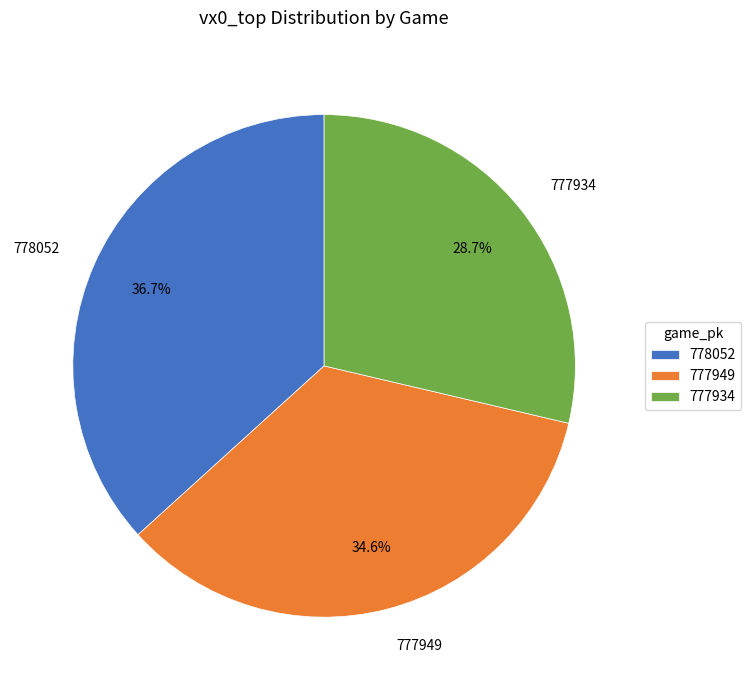

To the nearest percent, what percentage of the pie is 777949?

35%